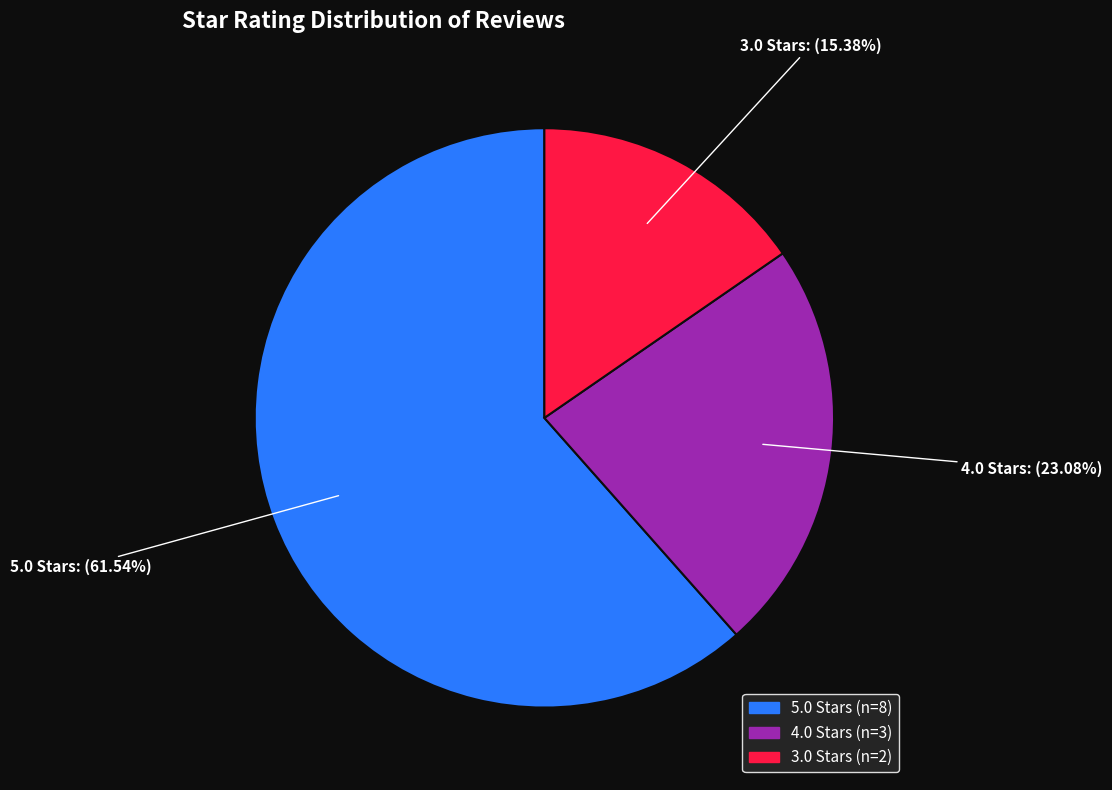

To the nearest percent, what is the average slice percentage?

33%